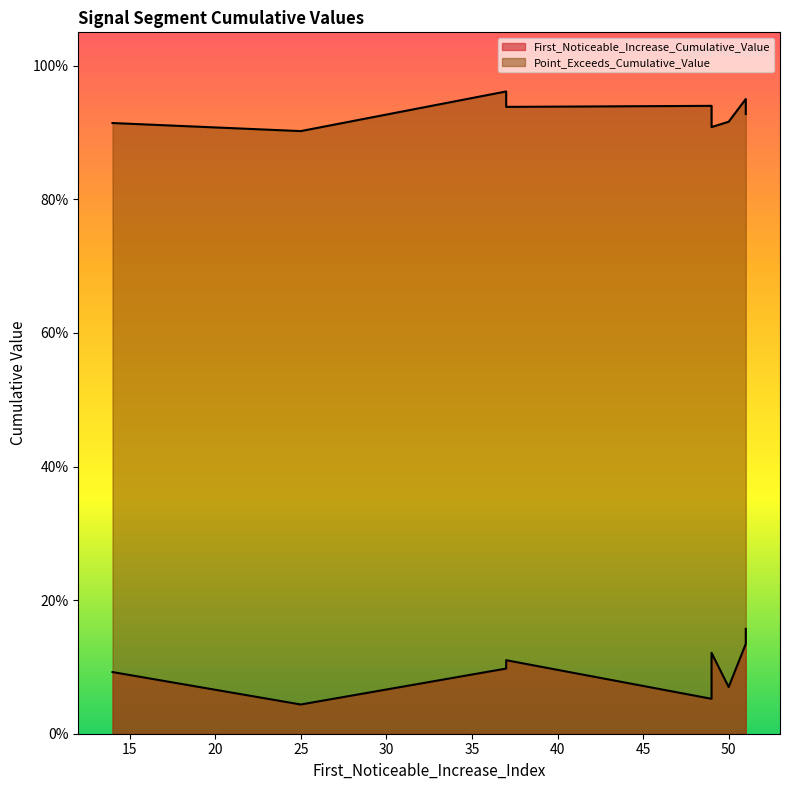

Which series has the widest spread of values?

First_Noticeable_Increase_Cumulative_Value